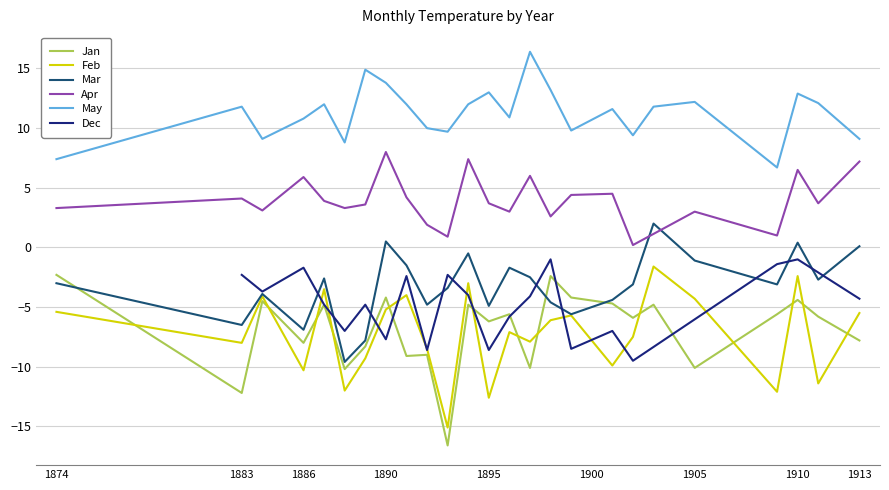

The value of Feb at 1886 is -10.3. True or false?

True